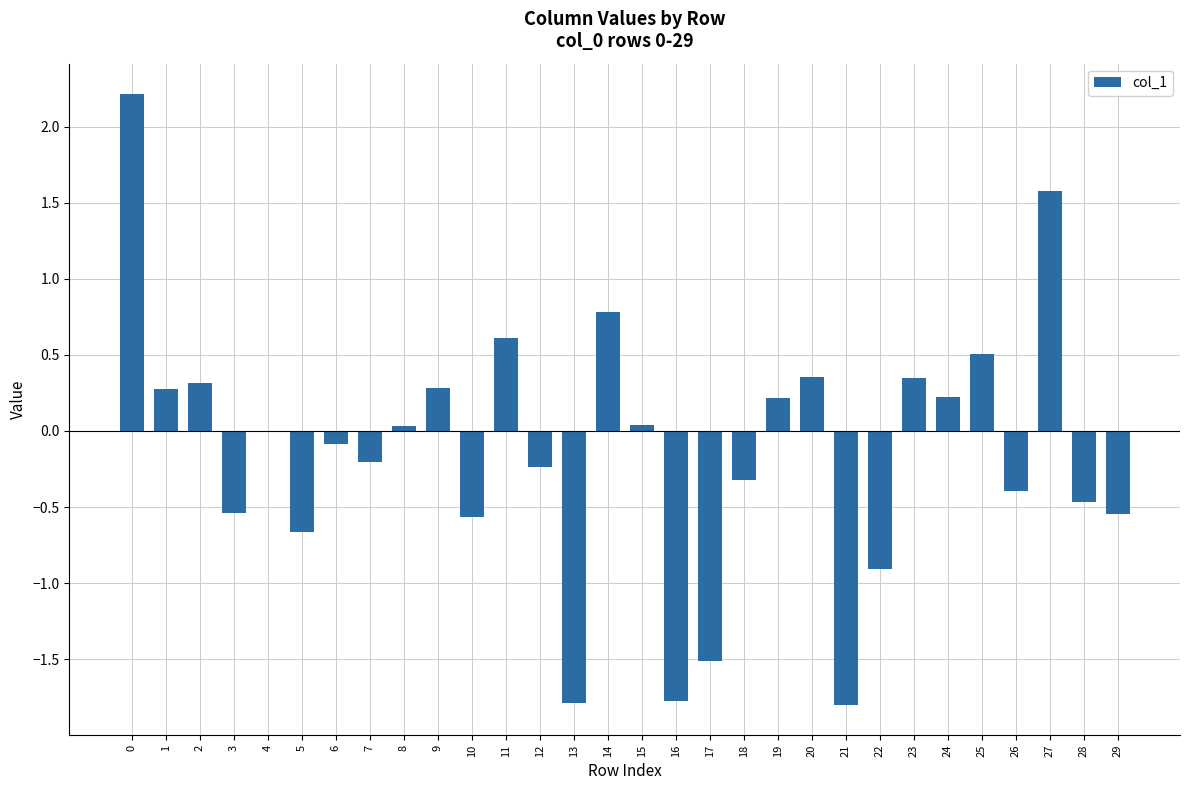

True or false: the data shows -0.7 at 5.

True